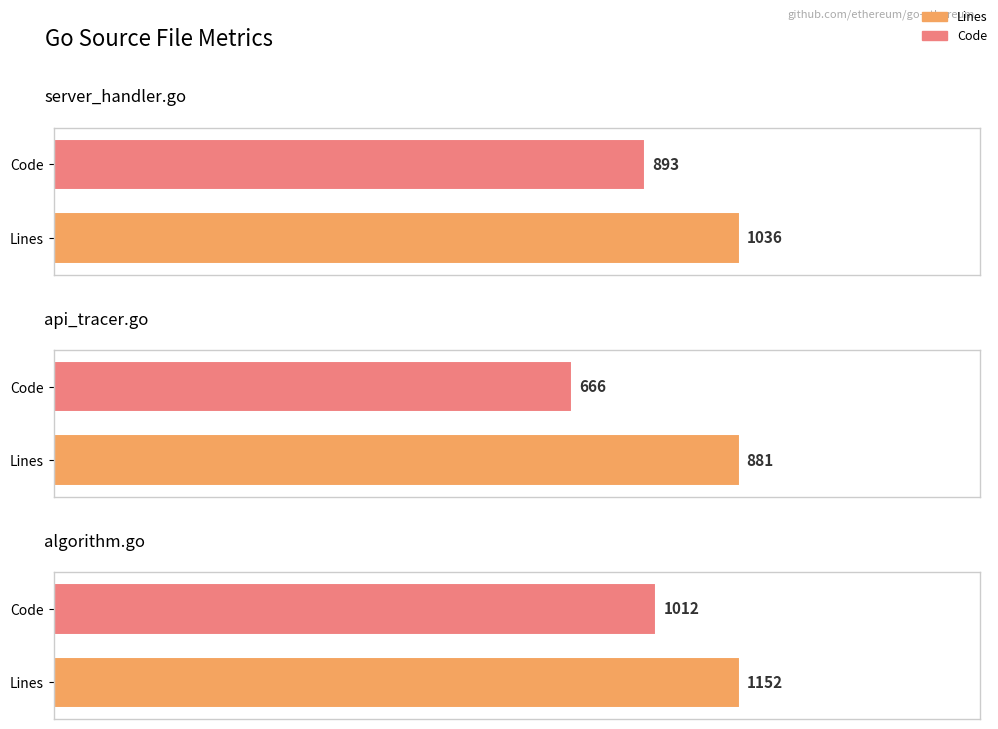

What is the difference between the Lines values at api_tracer.go and server_handler.go?

155